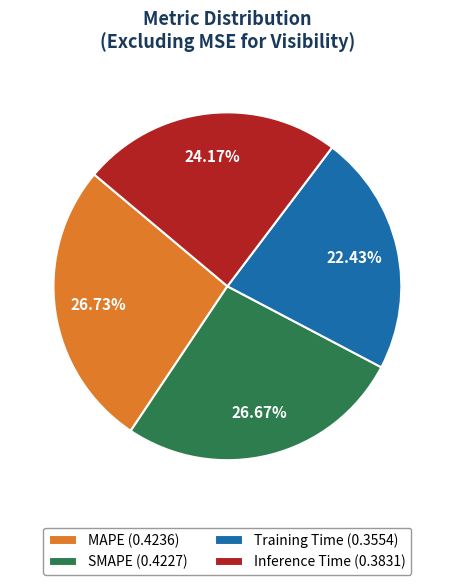

To the nearest percent, what percentage of the pie is Training Time?

22%